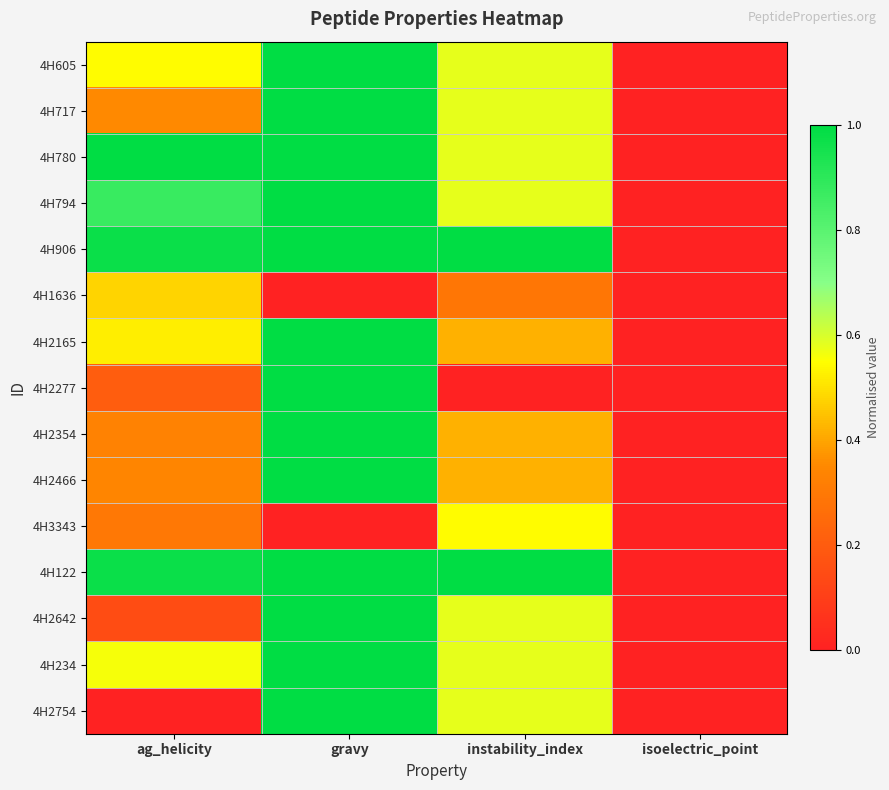

At how many categories does at least one series exceed 0?

3